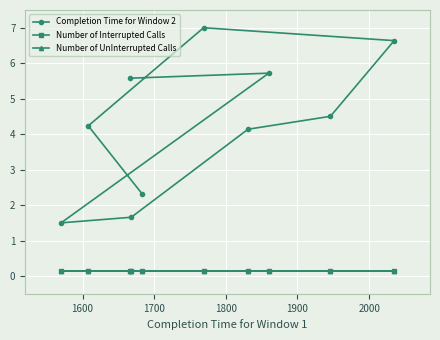

True or false: Number of UnInterrupted Calls and Completion Time for Window 2 intersect in this chart.

False